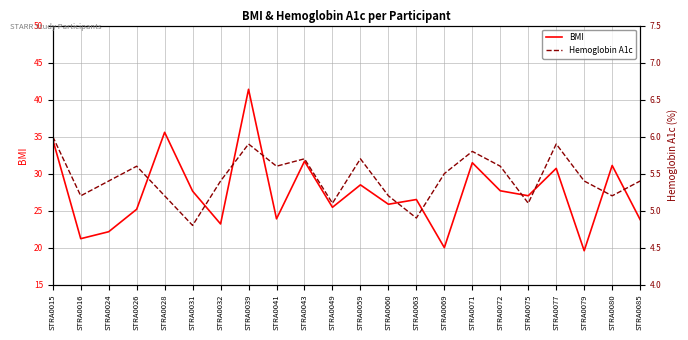

The value of BMI at STRA0026 is 25.2. True or false?

True